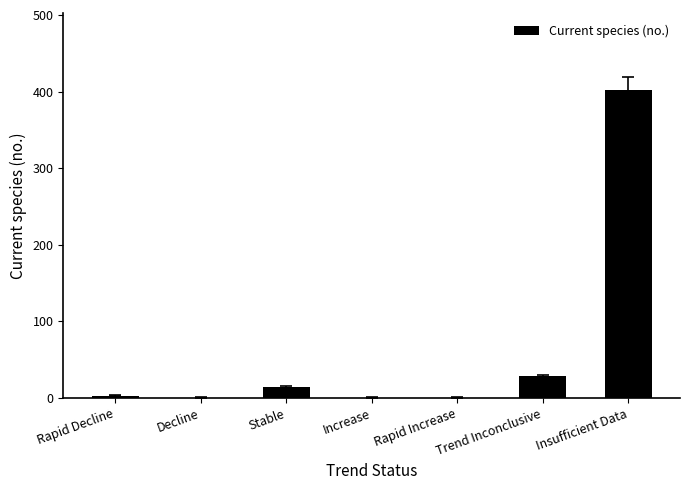

Between Rapid Decline and Trend Inconclusive, which is larger?

Trend Inconclusive